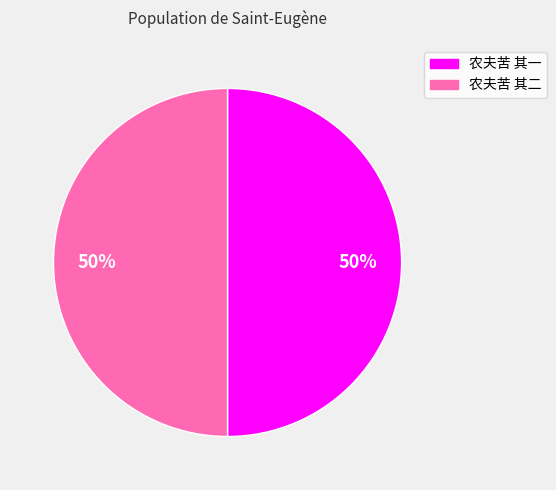

To the nearest percent, what is the average slice percentage?

50%